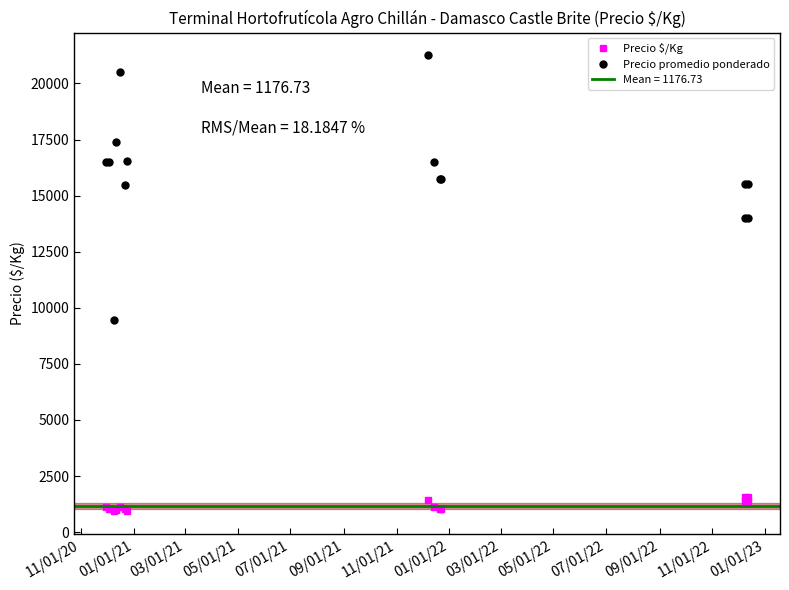

What are all the series names shown in the legend?

Precio $/Kg, Precio promedio ponderado